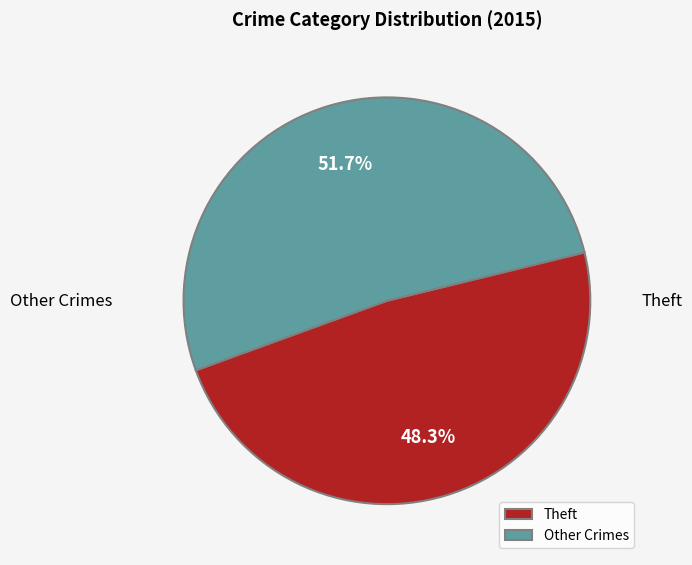

Rank the categories by value from highest to lowest.

Other Crimes, Theft